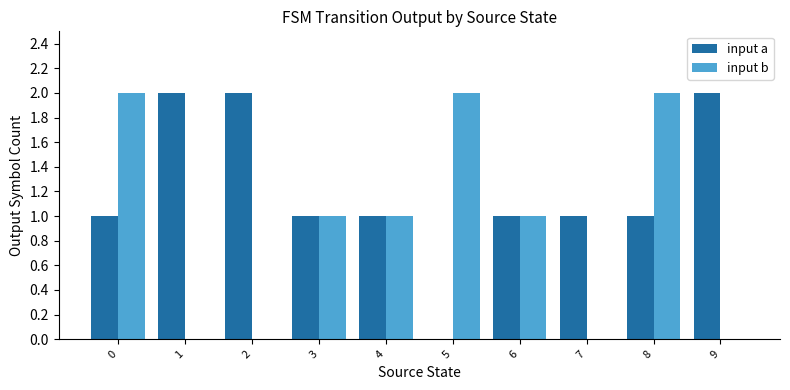

How many groups of bars are there?

10